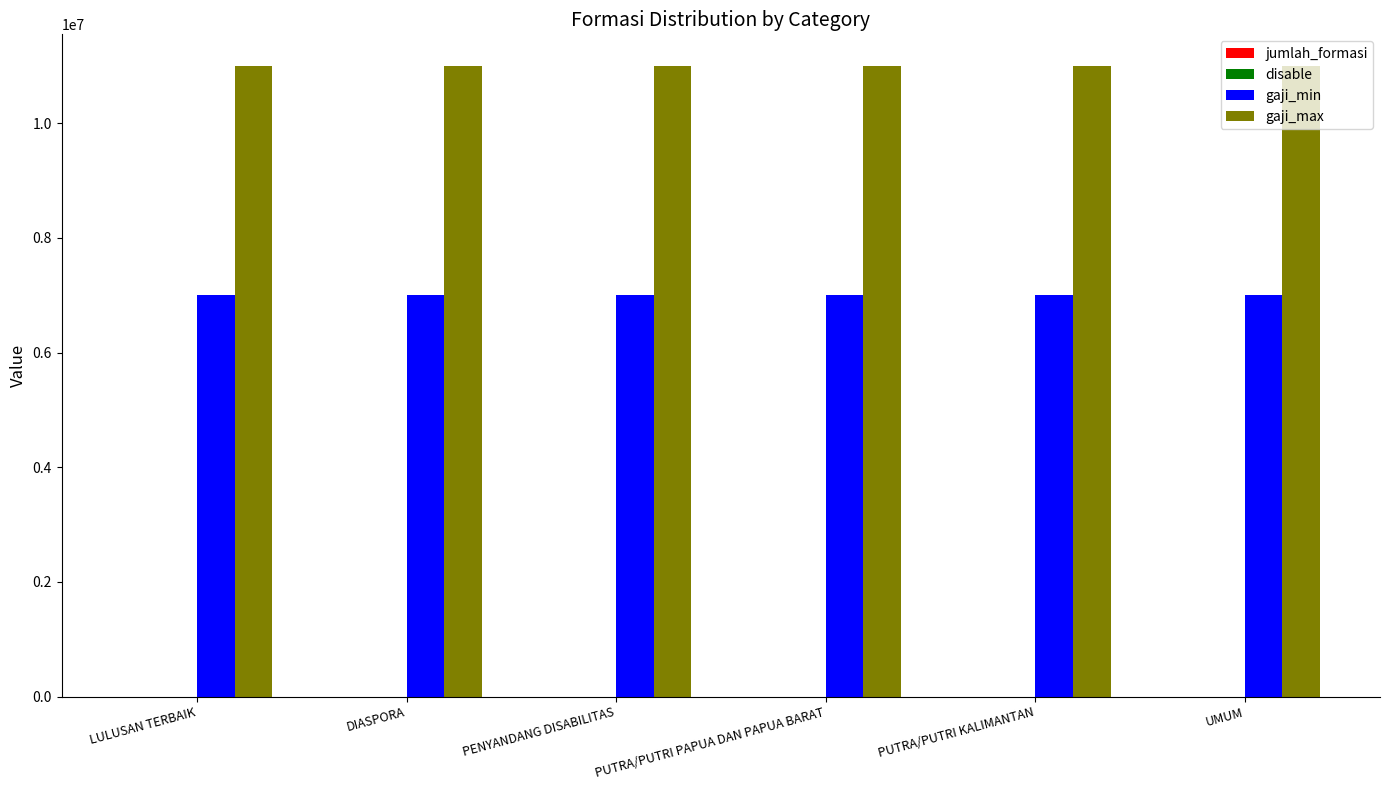

Which series has the largest total across all categories?

gaji_max